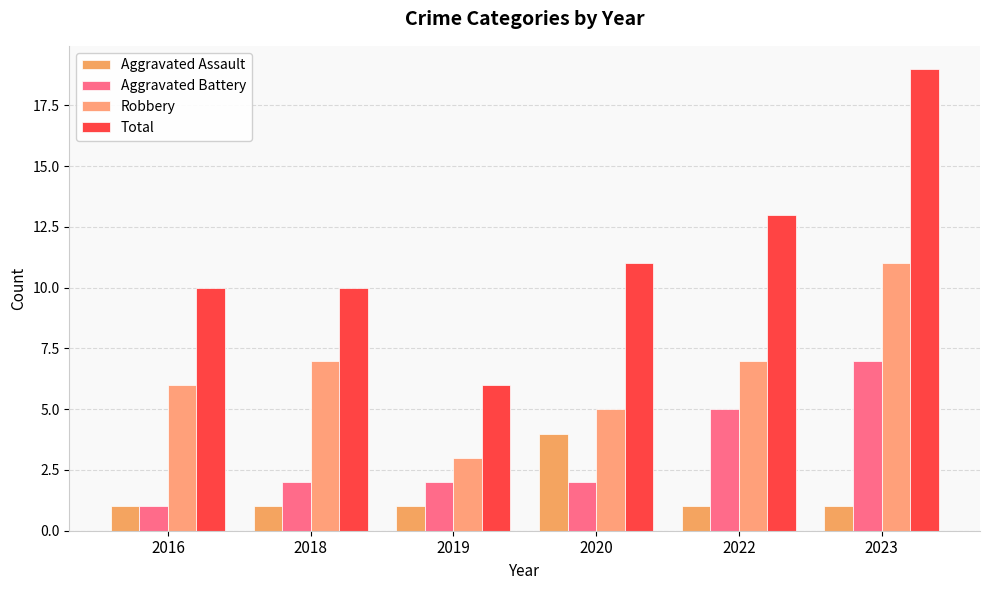

Are the bars horizontal?

No